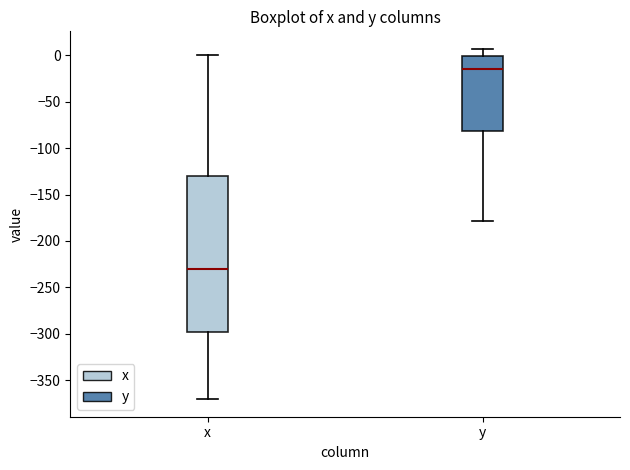

Which box's median line is the lowest?

x